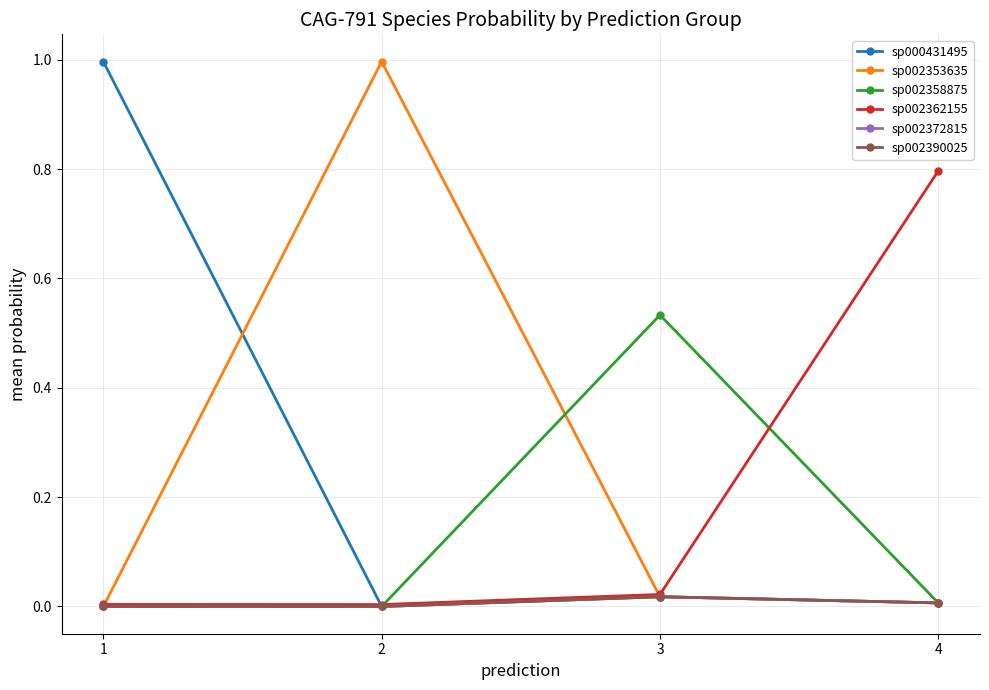

What is the greatest value displayed?

1.0